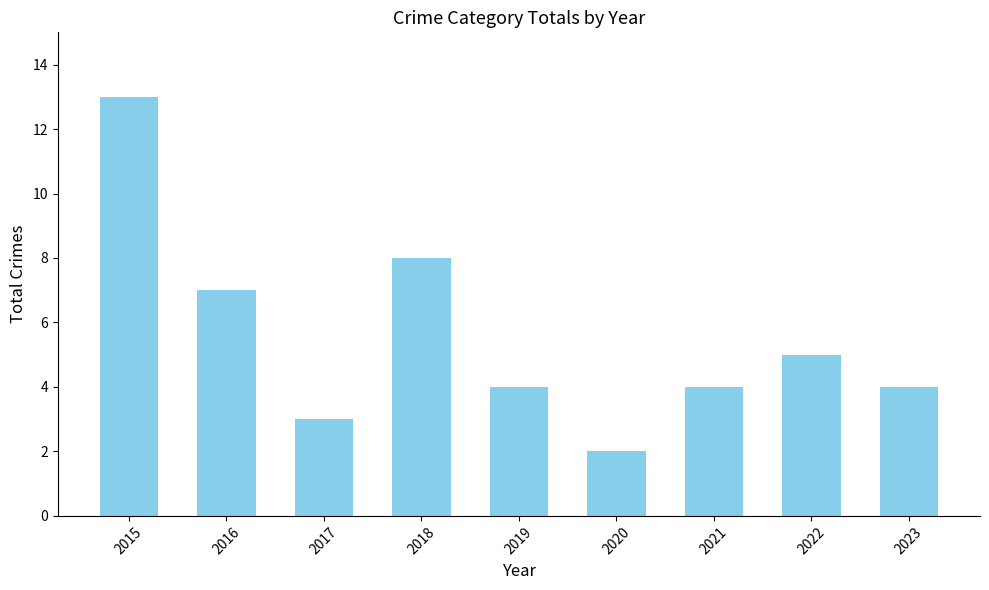

Which category has the highest value across all series?

2015